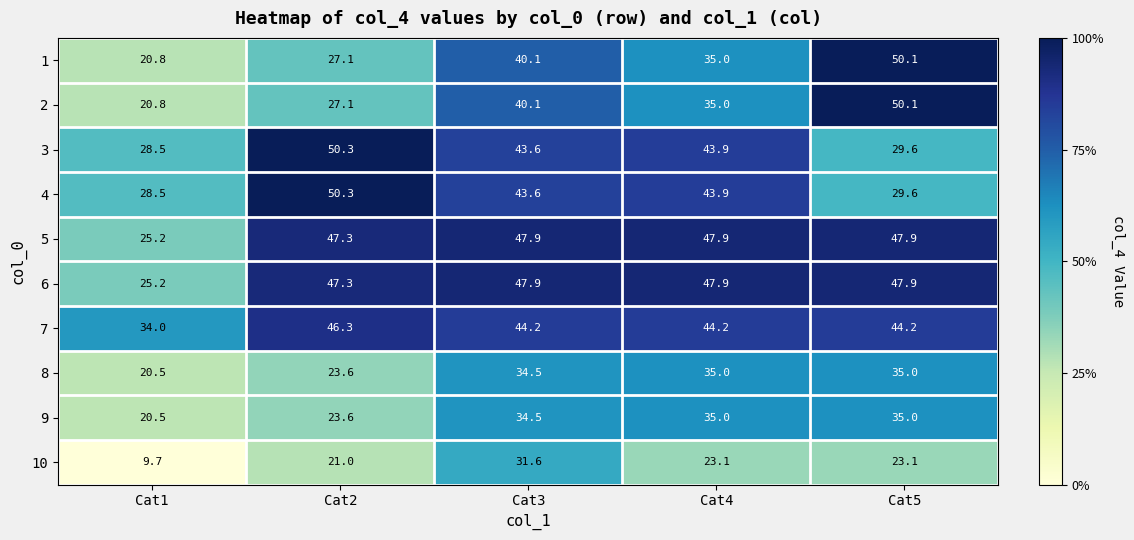

Between Cat3 and Cat4, which series saw the biggest shift?

10